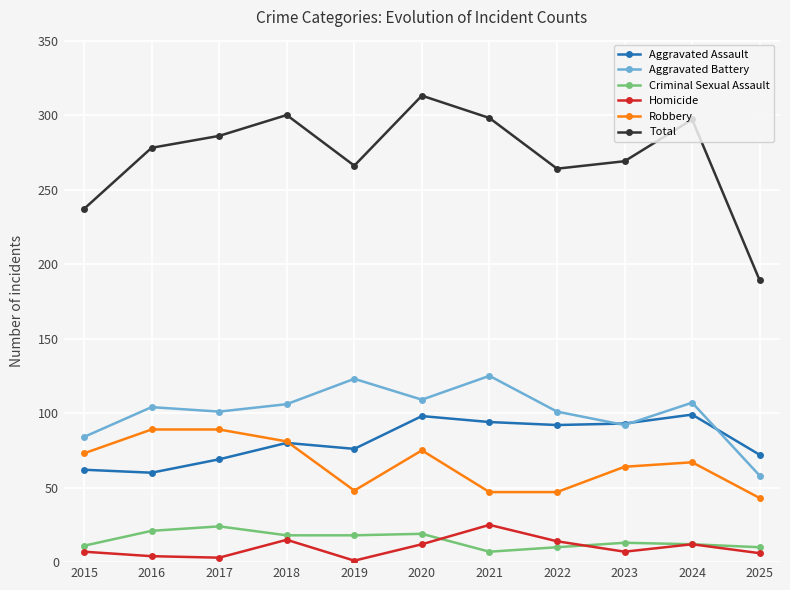

True or false: Aggravated Battery and Robbery cross at least once.

False